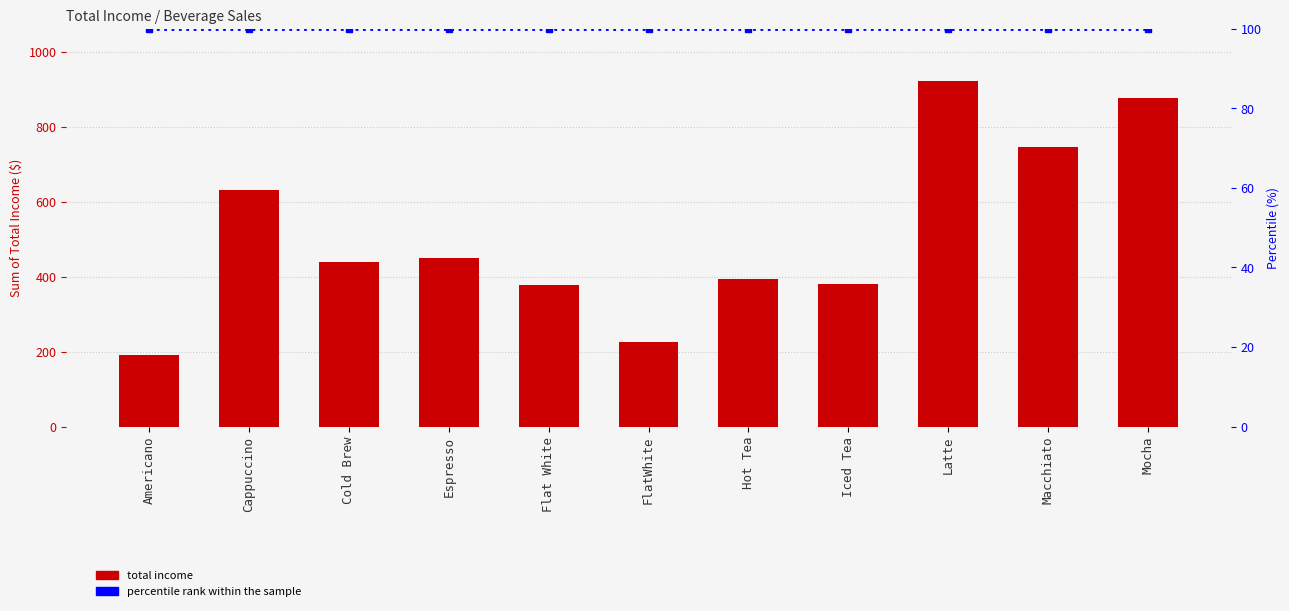

Is the value of Sum of Total Income ($) at Americano greater than the value of percentile rank within the sample at Americano?

Yes